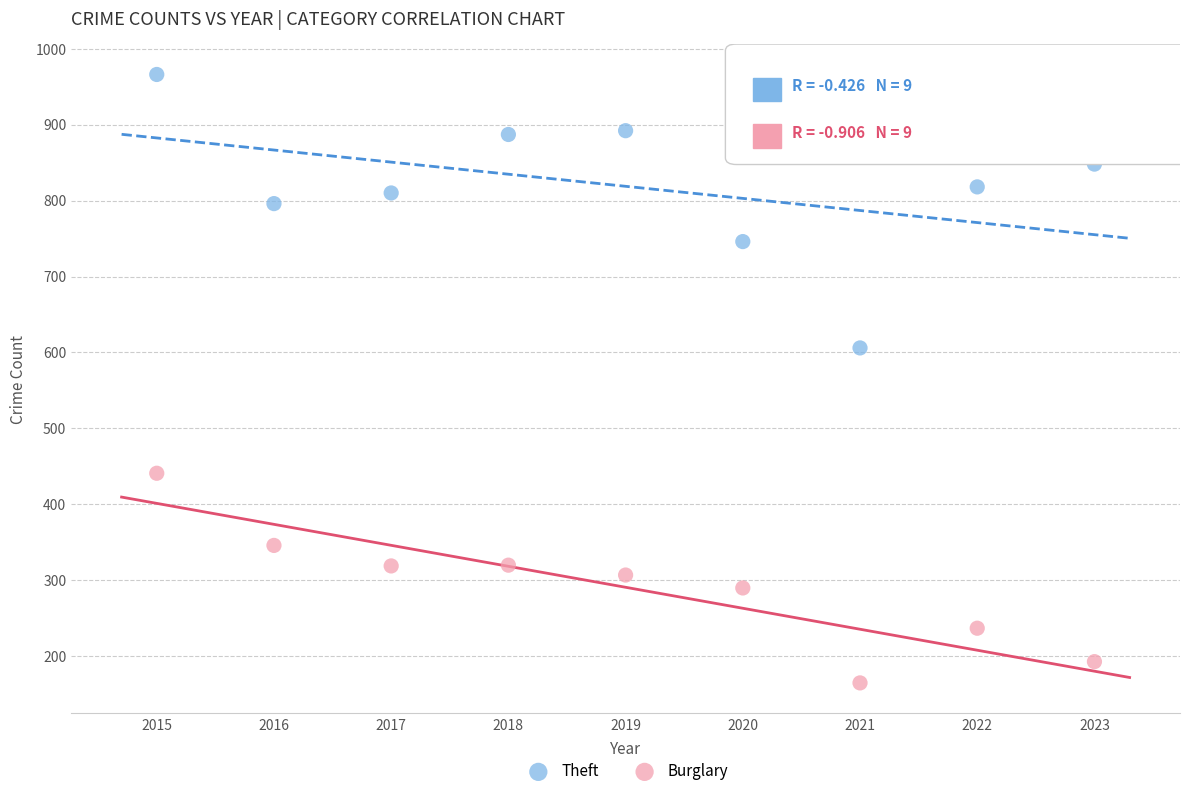

In the Theft series, what Y value is closest to 786?

796